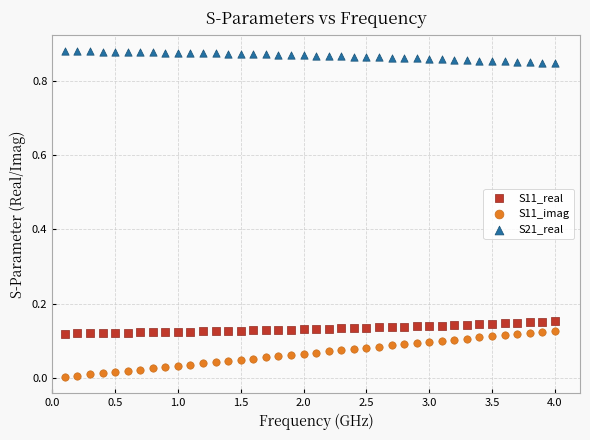

What are all the series names shown in the legend?

S11_real, S11_imag, S21_real